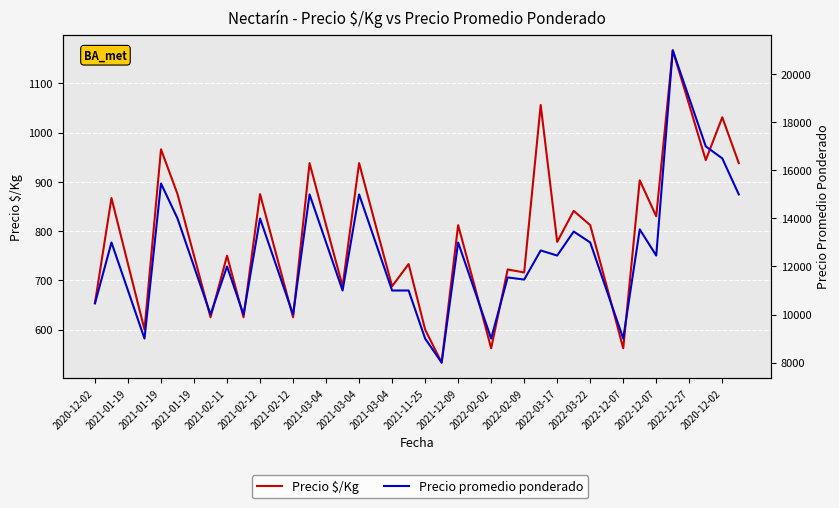

What is the total value across all series at 2021-03-04?

10625